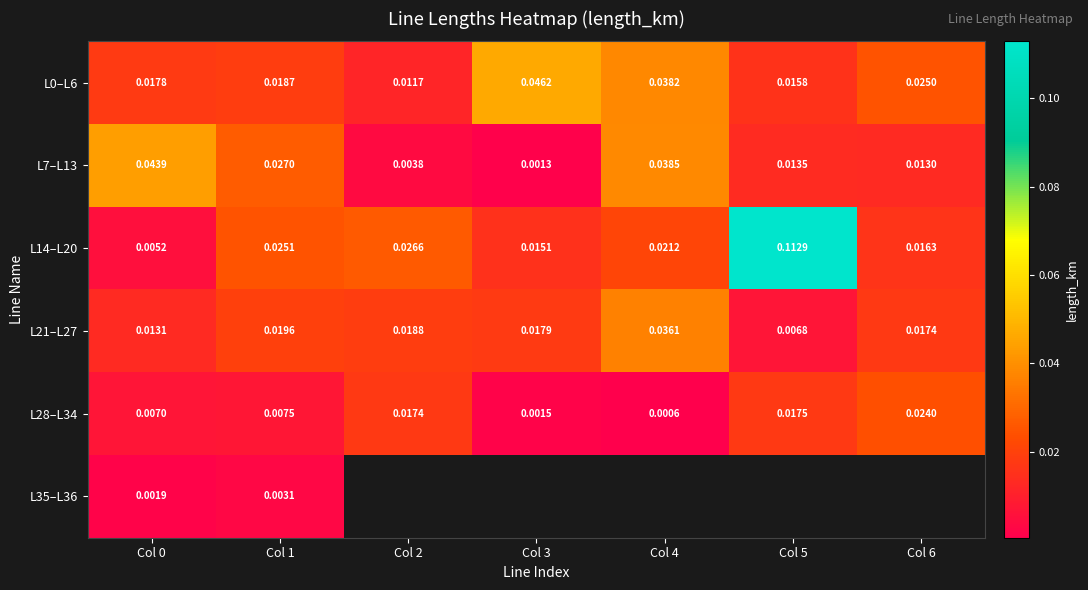

Is the value of L28–L34 at Col 0 greater than the value of L0–L6 at Col 6?

No